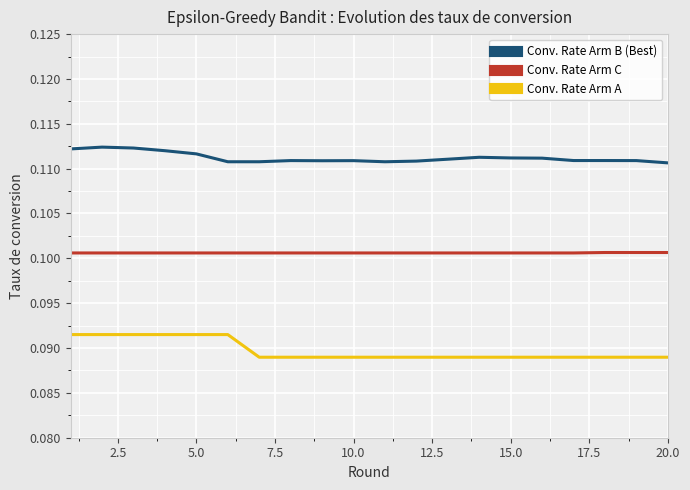

Which series has the largest total across all categories?

Conv. Rate Arm B (Best)